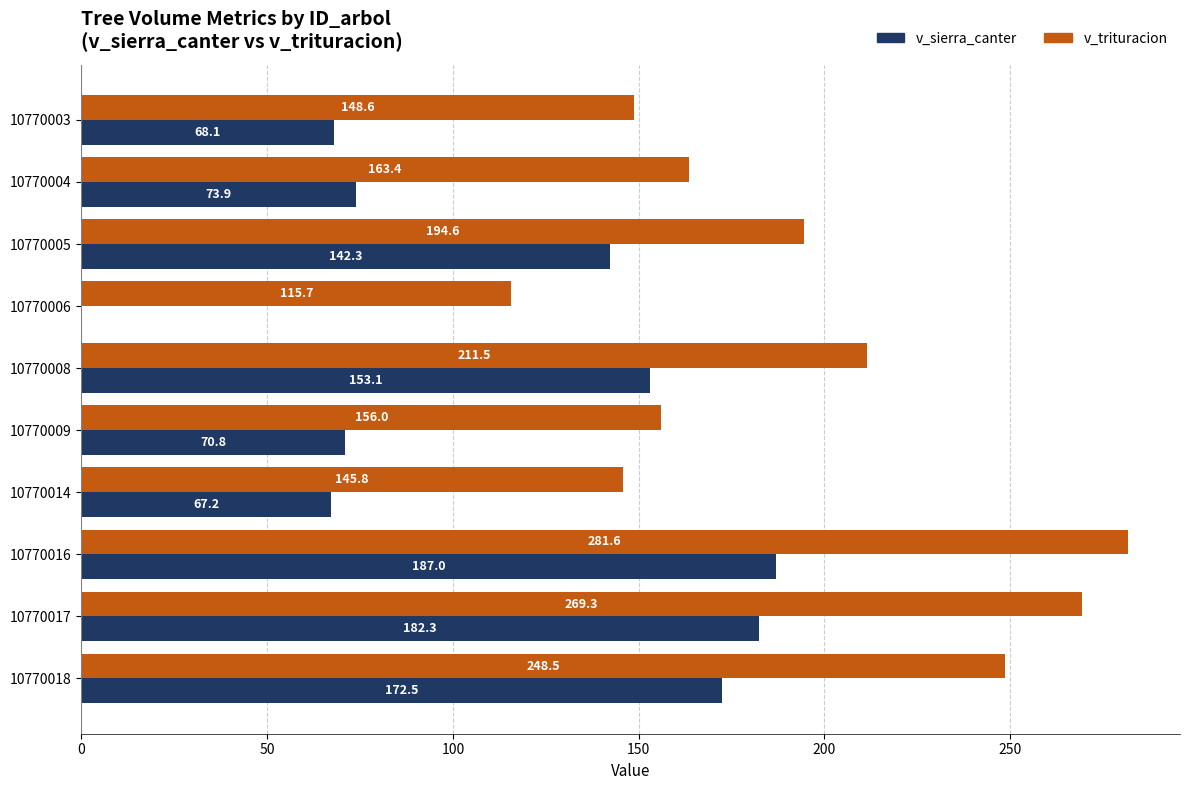

What are all the series names shown in the legend?

v_sierra_canter, v_trituracion